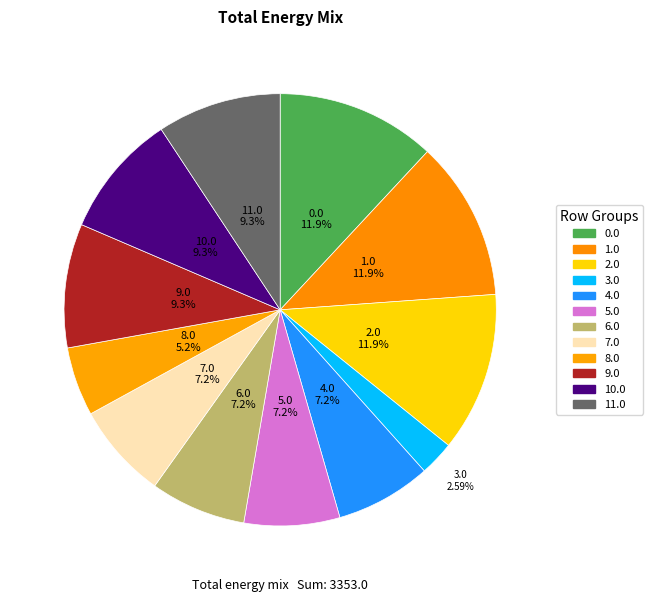

Which category has the smallest portion of the pie?

Row 3